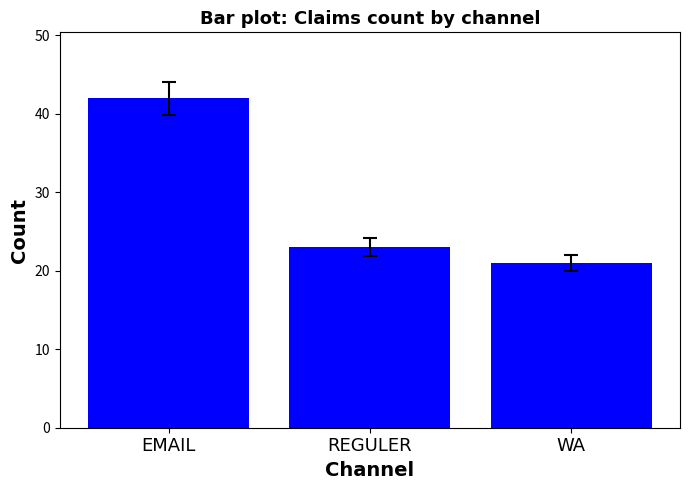

List the labels in order of value, smallest first.

WA, REGULER, EMAIL